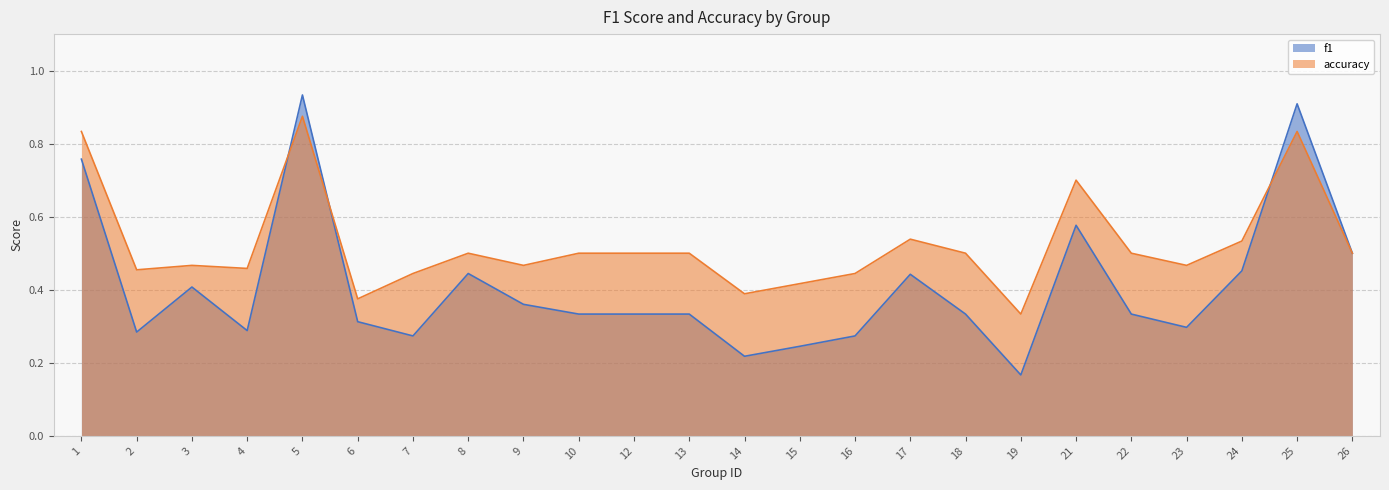

True or false: f1 has a value of 0.3 at 12.

True